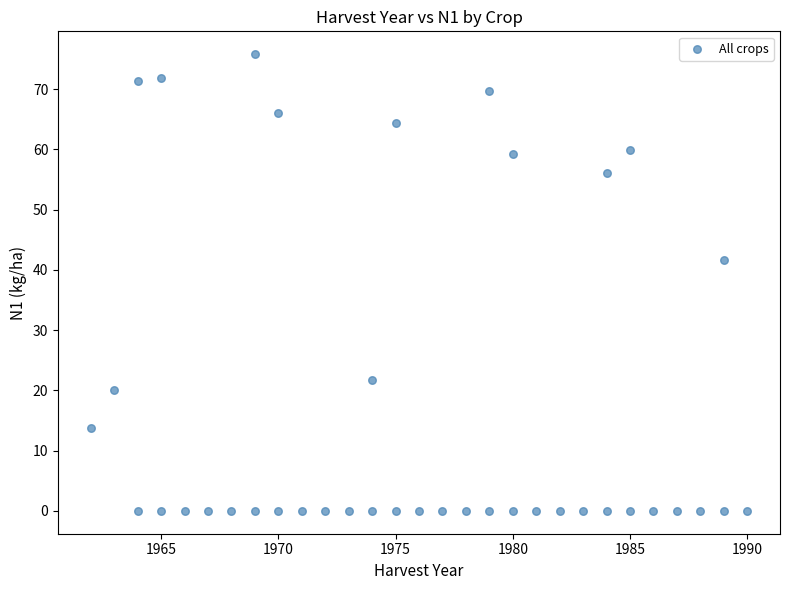

What is the range of X values (max minus min)?

28.0